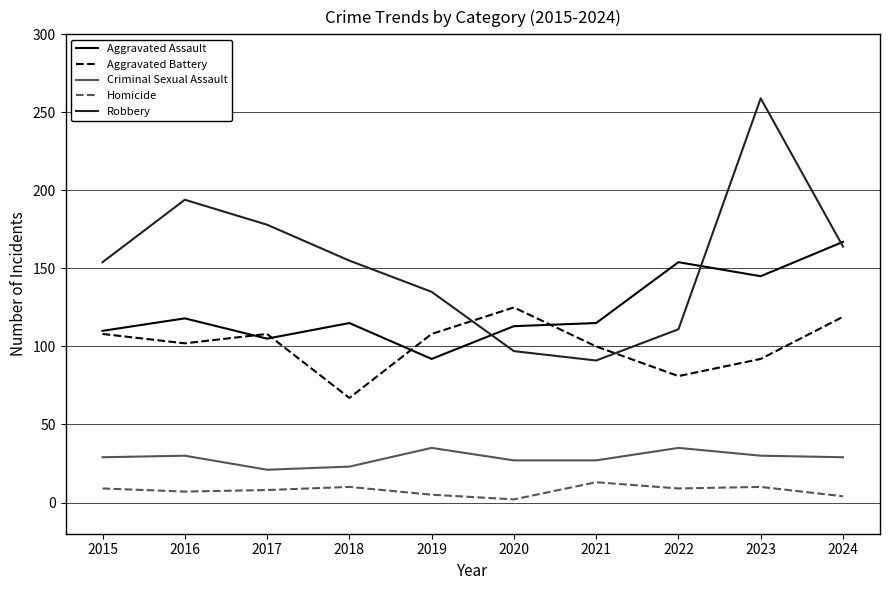

Rank the series at 2018 from highest to lowest value.

Robbery, Aggravated Assault, Aggravated Battery, Criminal Sexual Assault, Homicide